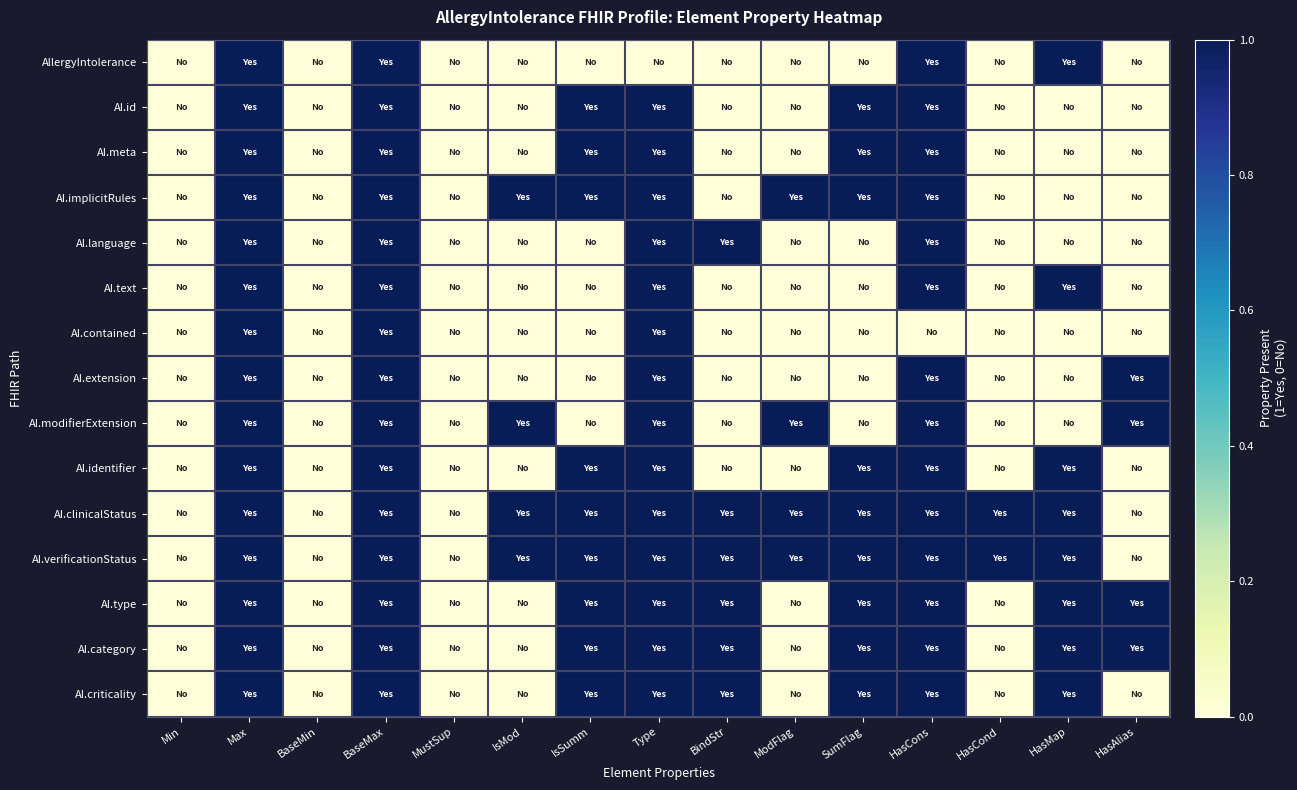

Which series has the largest total across all categories?

AI.clinicalStatus